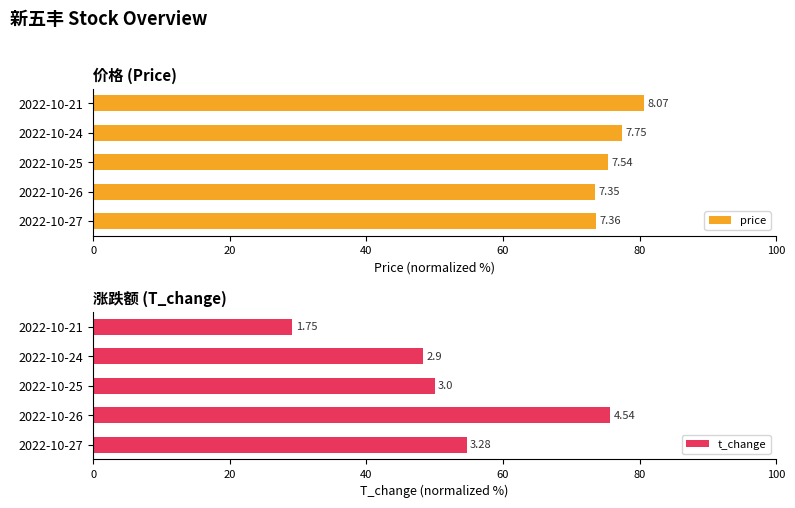

Which series has the widest spread of values?

t_change